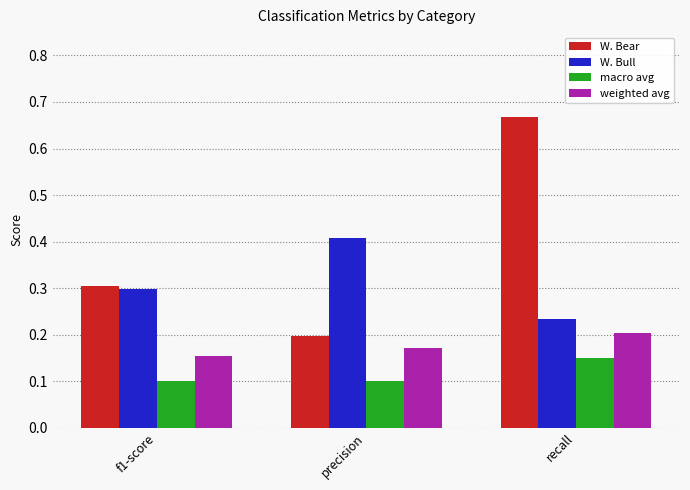

How many series are shown in this chart?

4